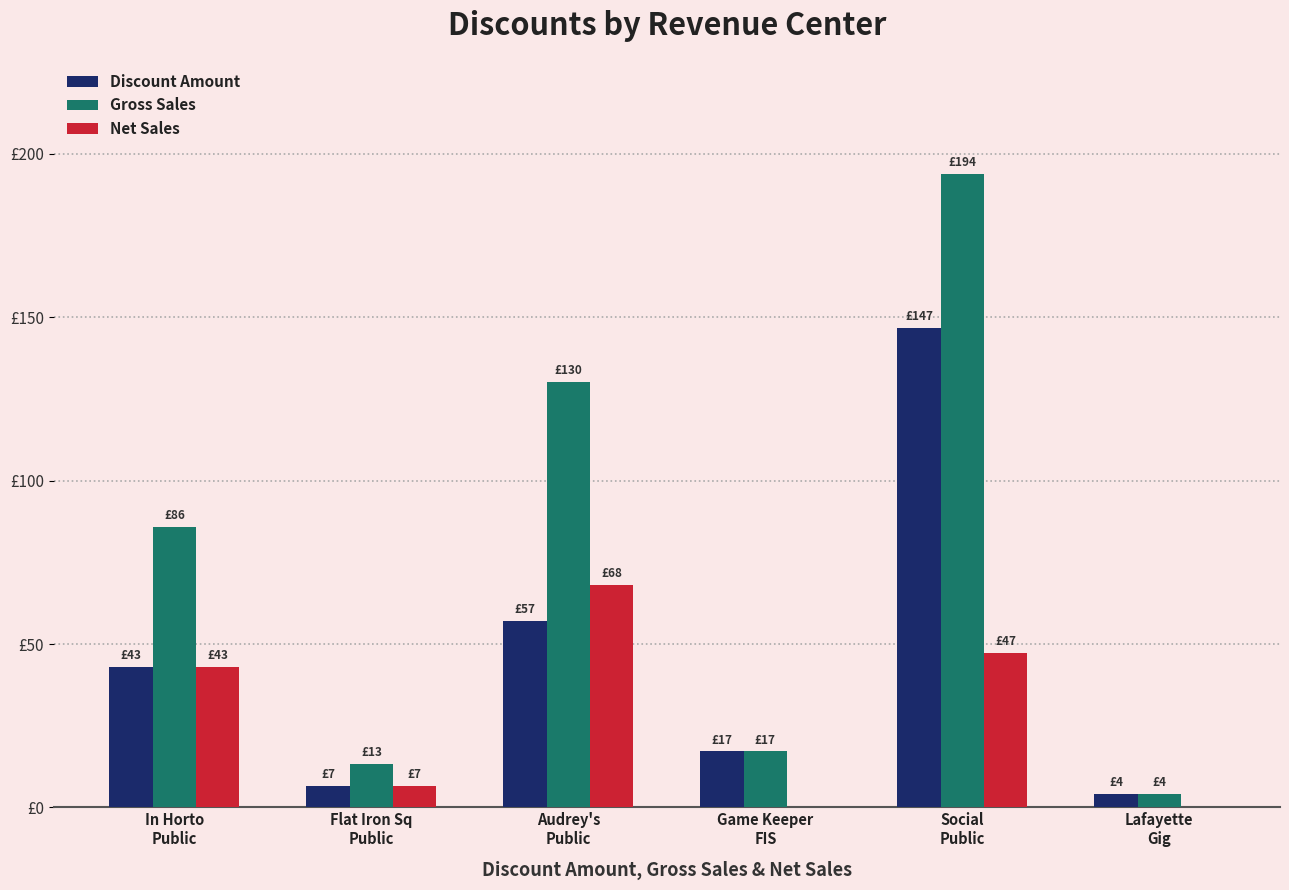

Are the bars horizontal?

No